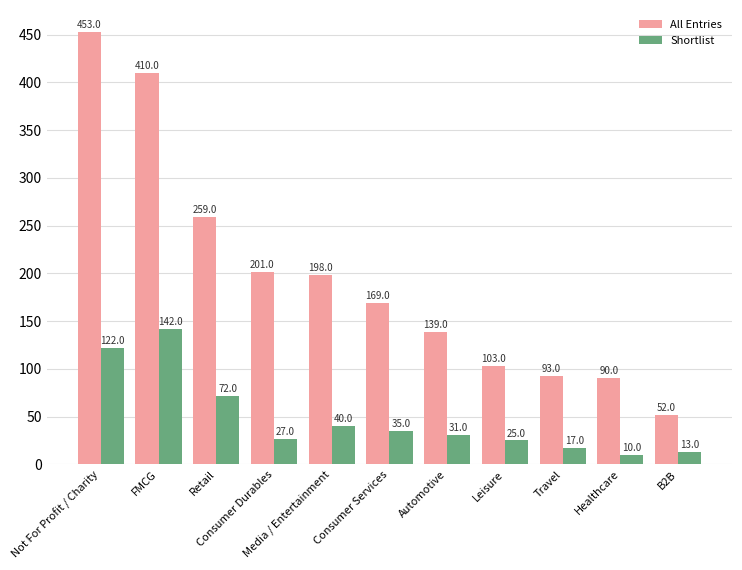

Which series has the widest spread of values?

All Entries